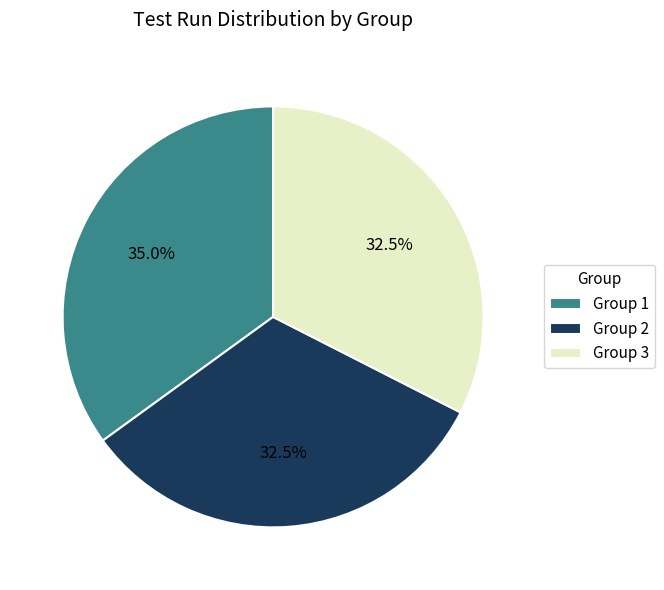

Combined, what portion of the pie is Group 3 and Group 1?

67.5%